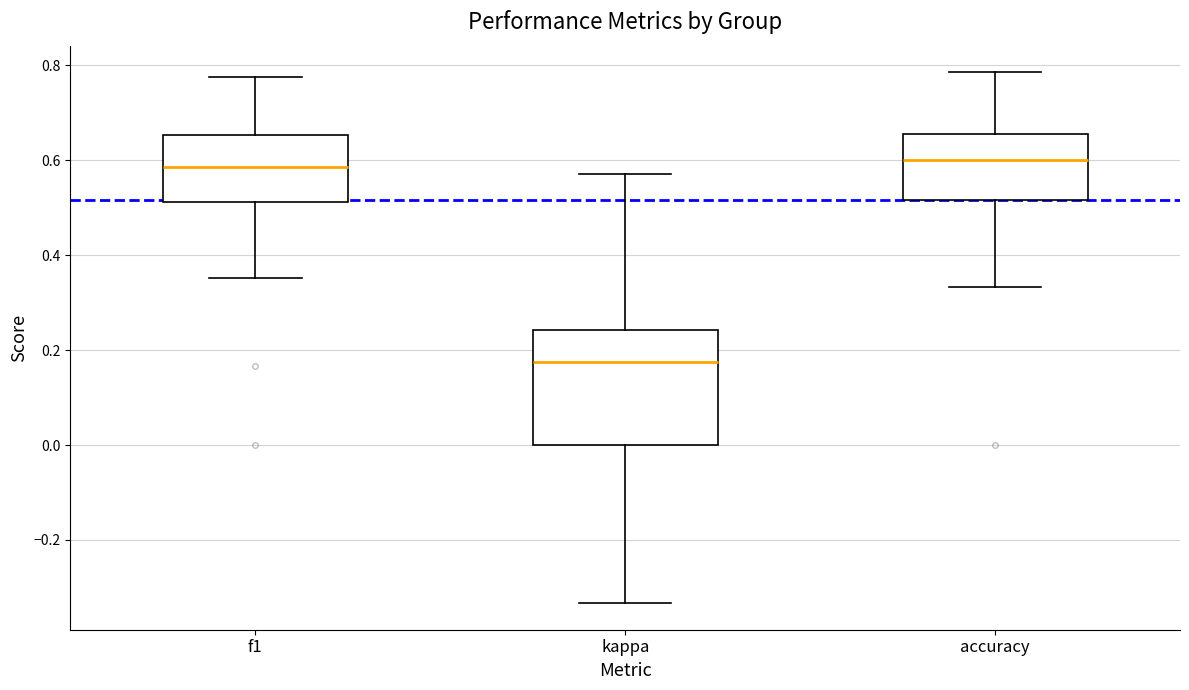

Reading left to right, transcribe this box plot: for each box, give where its median line is, the range the box spans, and where its two whiskers end, as read against the y-axis. The values are not printed on the chart, so give them approximately, as read against the axis.

f1: median 0.58, box 0.52 to 0.66, whiskers 0.36 to 0.78
kappa: median 0.18, box 0.00 to 0.24, whiskers -0.34 to 0.58
accuracy: median 0.60, box 0.52 to 0.66, whiskers 0.34 to 0.78